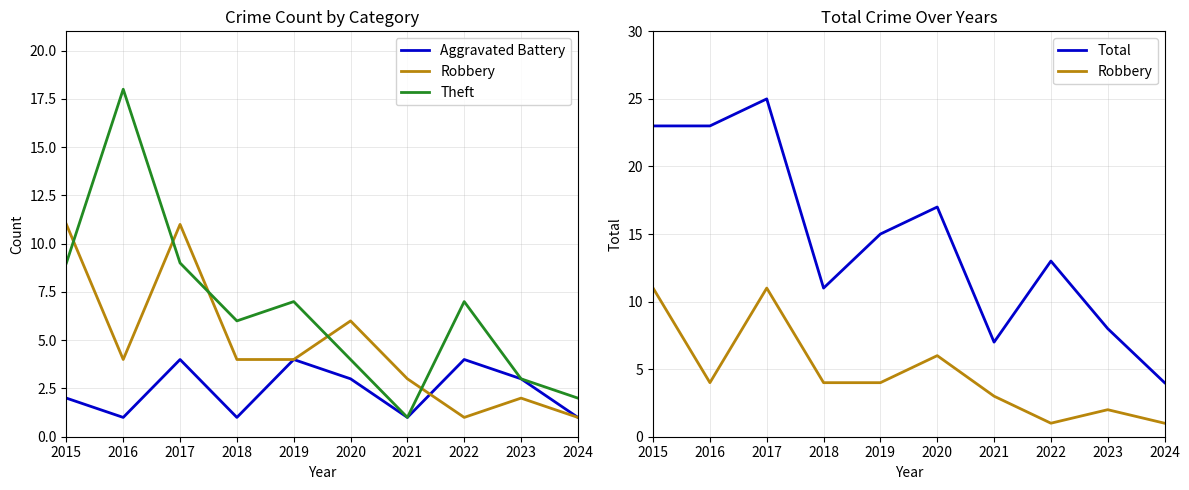

Where is the first local maximum for Aggravated Battery?

2017